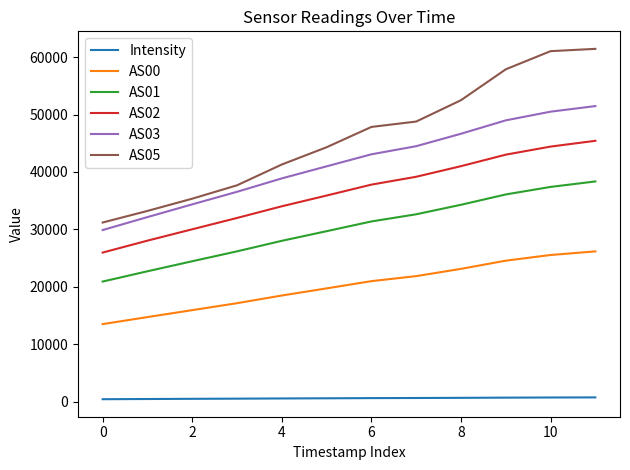

True or false: AS03 and AS01 intersect in this chart.

False